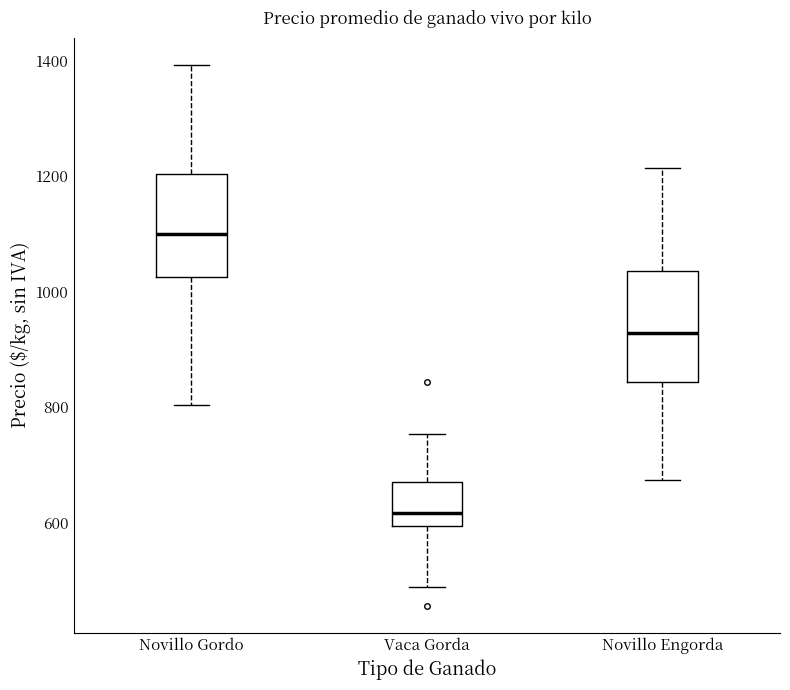

Where is the lower edge of the box for Novillo Gordo on the y-axis? The values are not printed on the chart, so give them approximately, as read against the axis.

1020